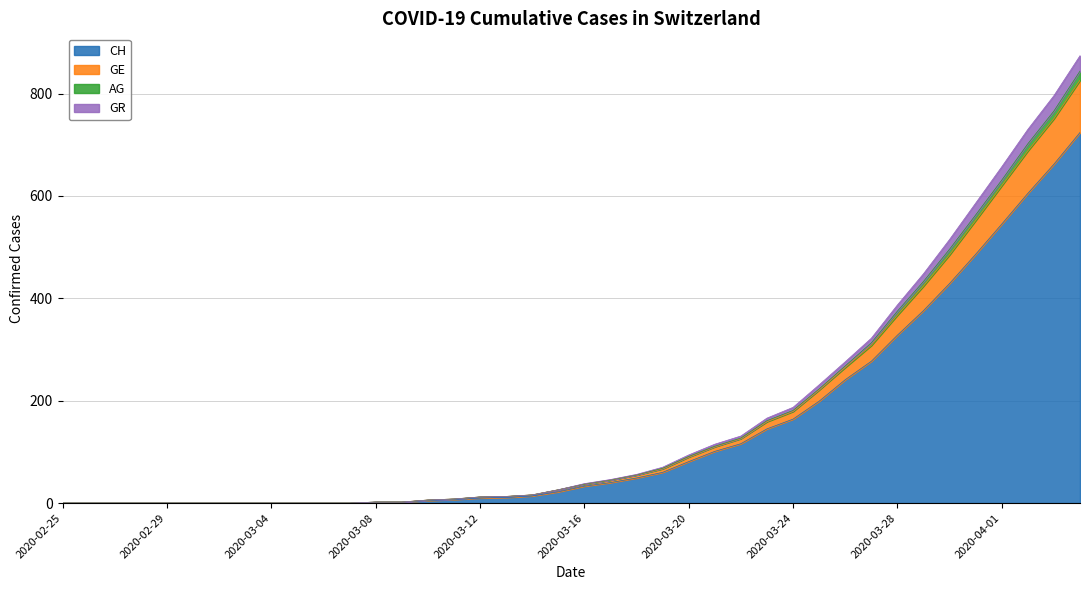

What is the maximum value for CH?

724